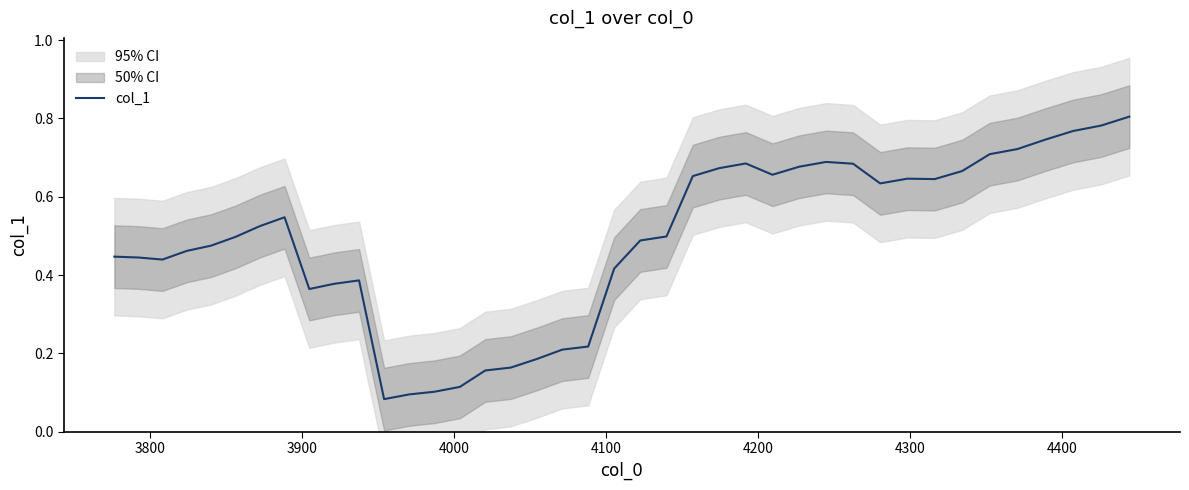

How many categories are shown in the chart?

40